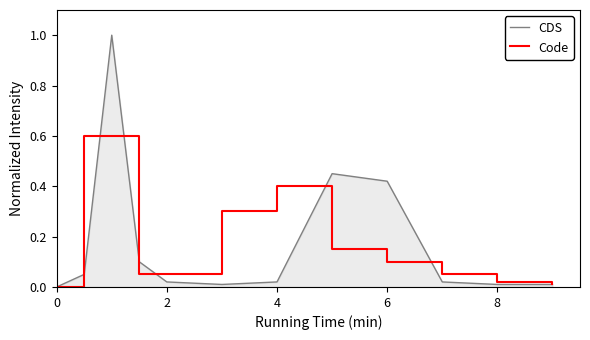

What are all the series names shown in the legend?

CDS, Code